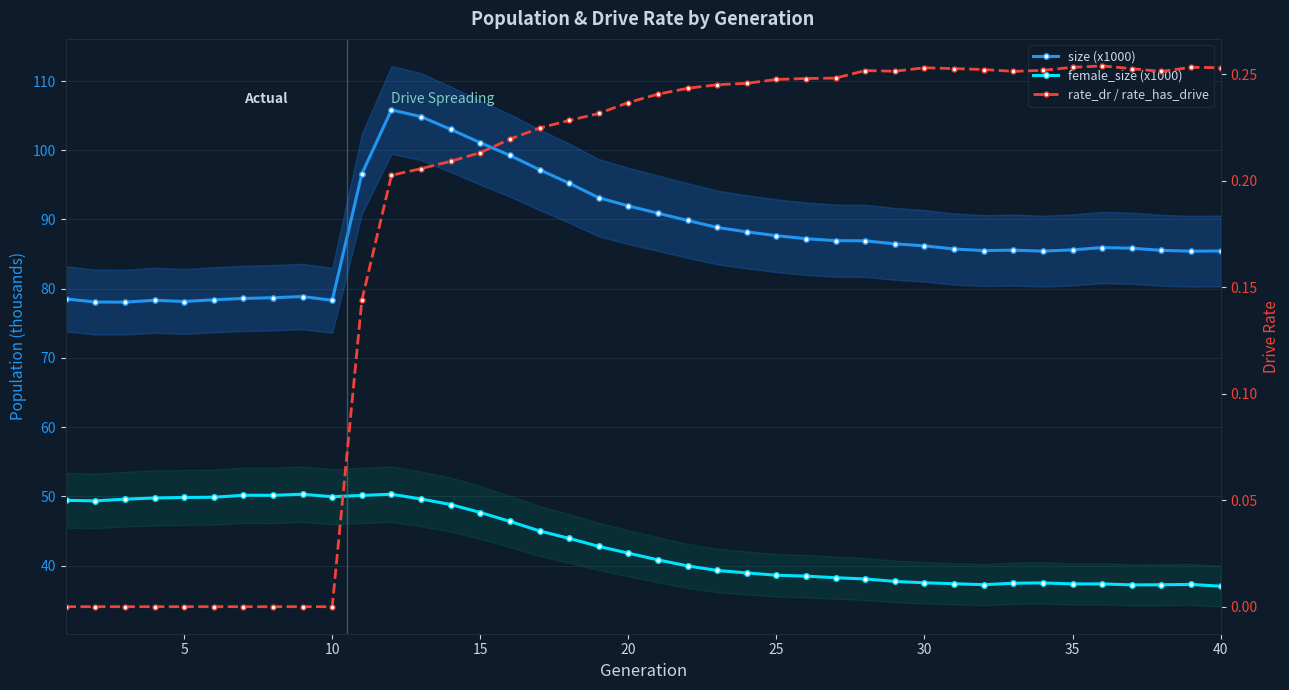

The value of size (x1000) at 28 is 19.1. True or false?

False